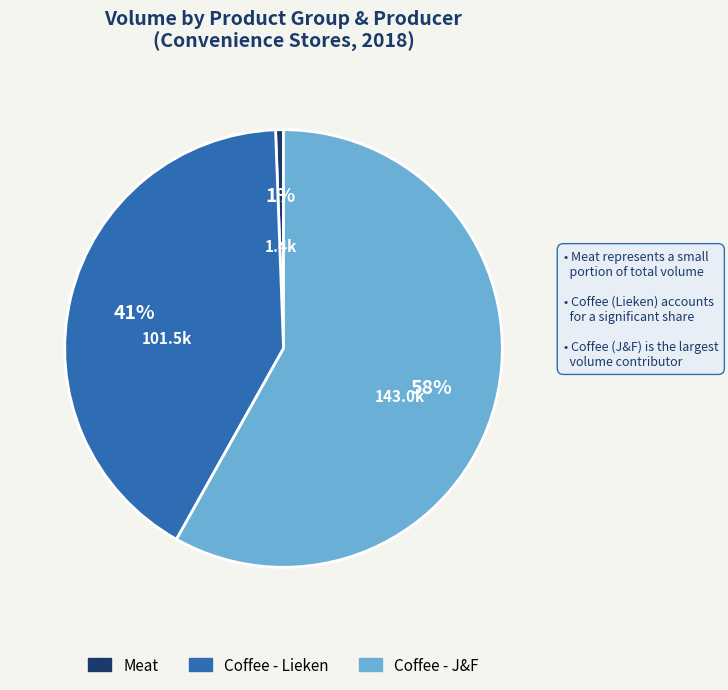

Is there a majority slice in this chart?

Yes